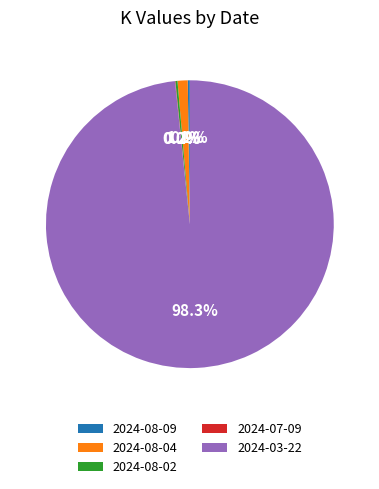

What is the largest slice in the pie chart?

2024-03-22